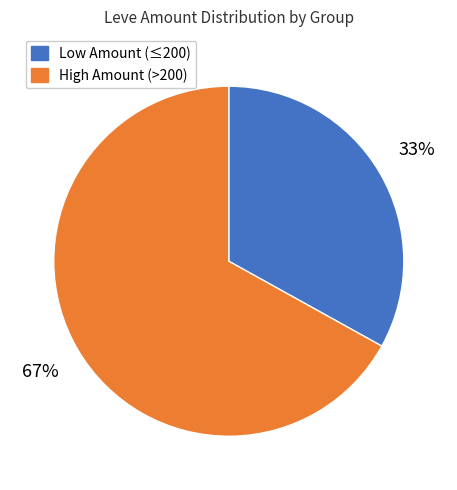

Is the sum of Low Amount (≤200) and High Amount (>200) greater than half?

Yes